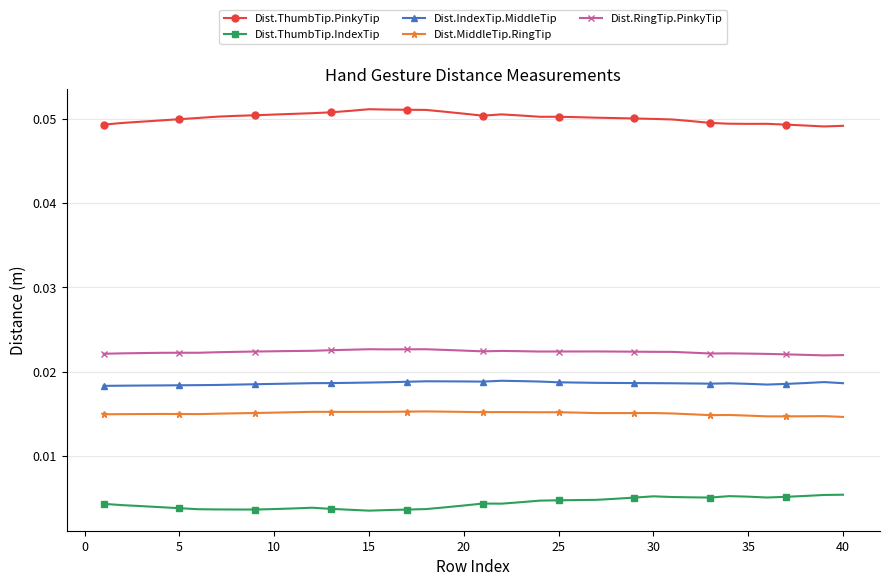

True or false: Dist.IndexTip.MiddleTip and Dist.MiddleTip.RingTip intersect in this chart.

False